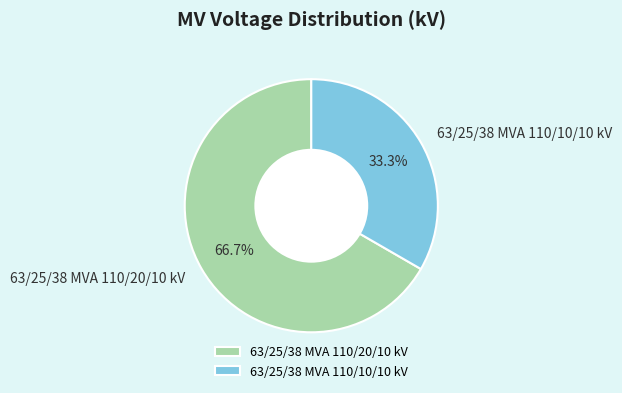

Which slice represents more than half of the pie?

63/25/38 MVA 110/20/10 kV